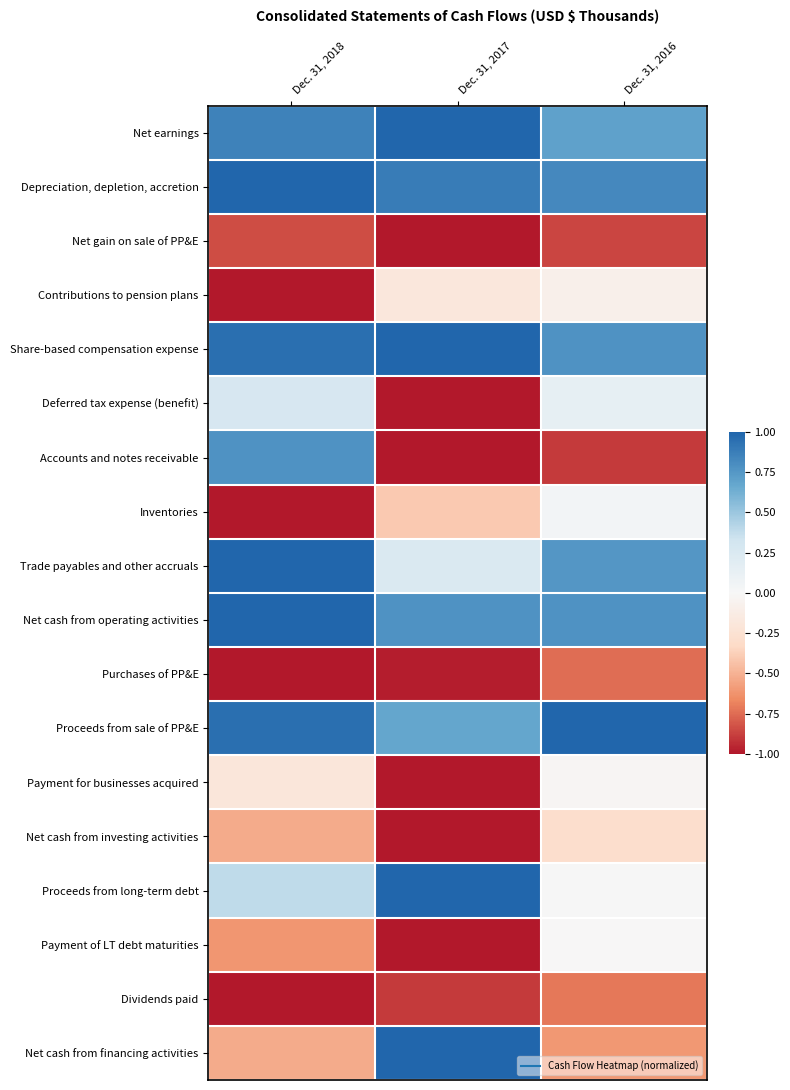

What is the minimum value shown in the chart?

-1.0